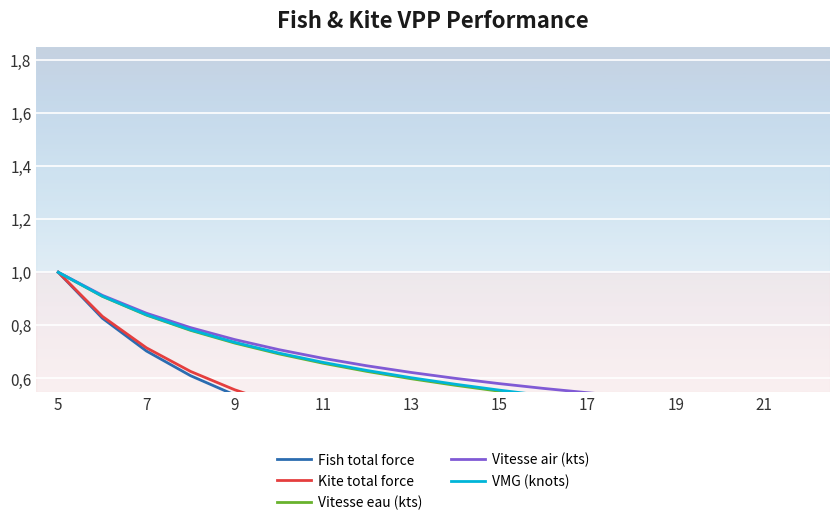

The value of VMG (knots) at 21 is 0.3. True or false?

False